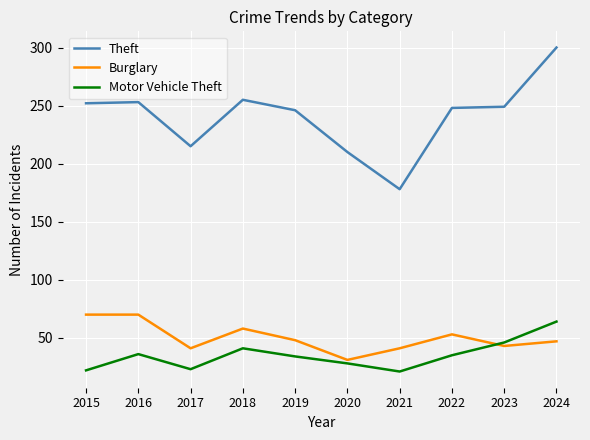

True or false: Theft and Motor Vehicle Theft intersect in this chart.

False